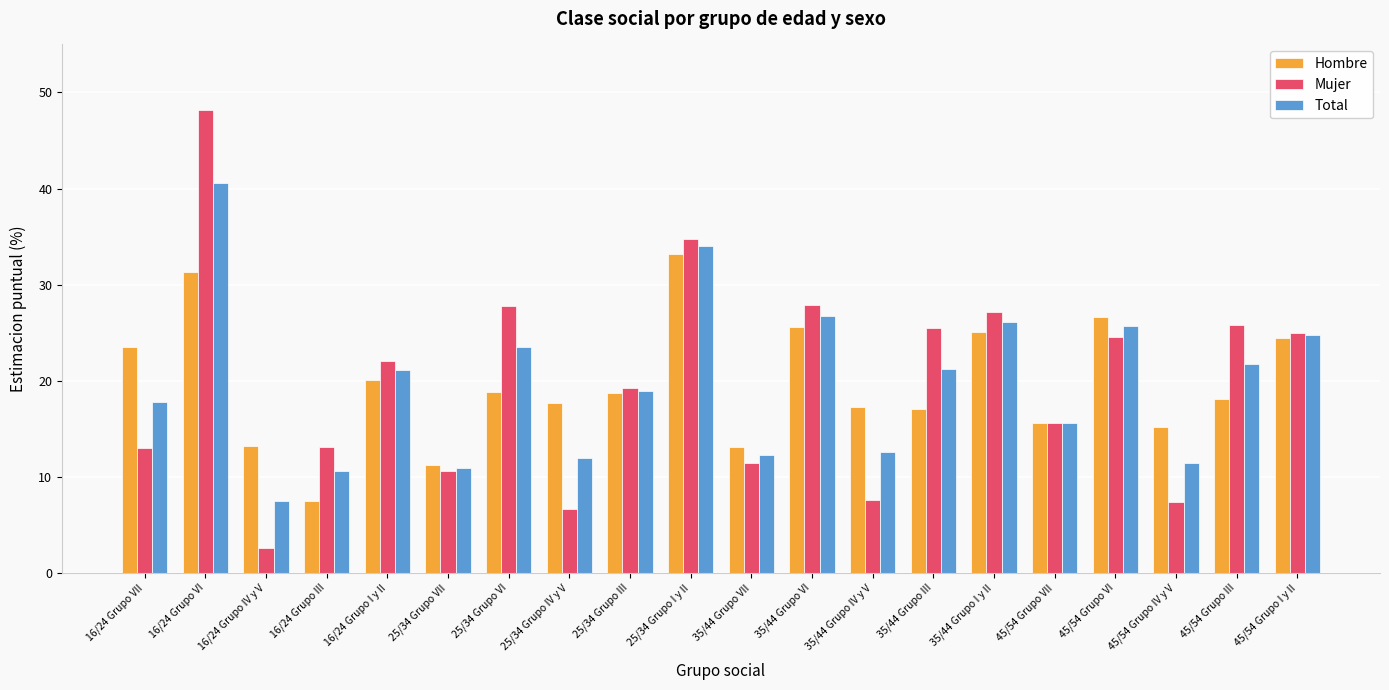

Is the value of Mujer at 16/24 Grupo III greater than the value of Hombre at 45/54 Grupo IV y V?

No